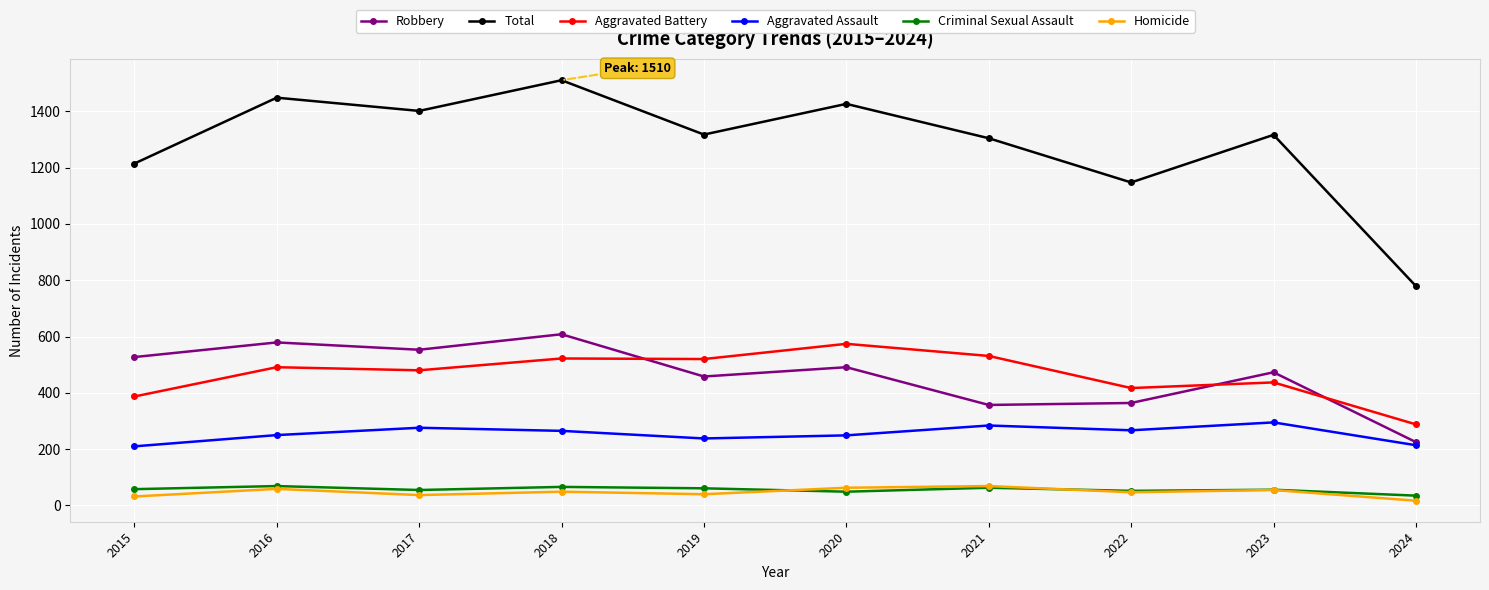

What is the difference between the Criminal Sexual Assault values at 2019 and 2020?

12